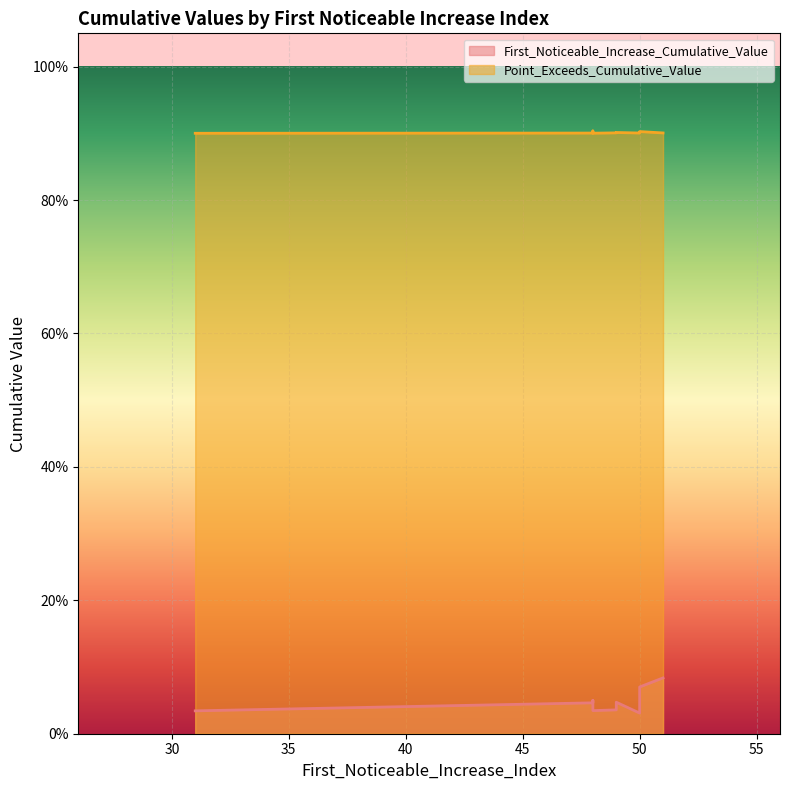

At how many categories does at least one series exceed 0?

9